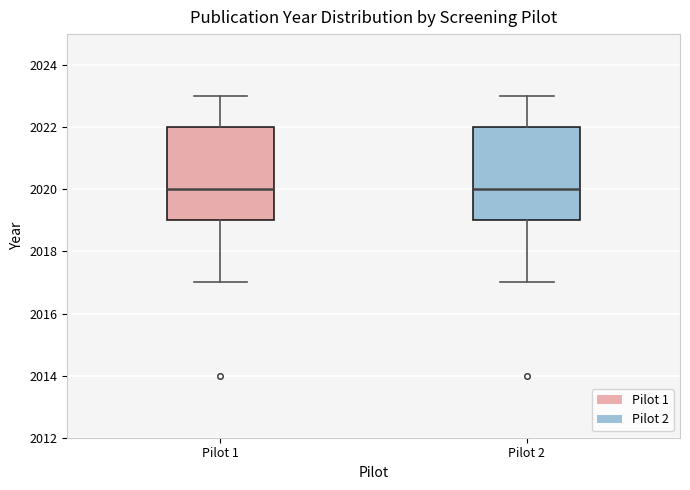

Where does the median line of the box for Pilot 2 sit on the y-axis? The values are not printed on the chart, so give them approximately, as read against the axis.

2020